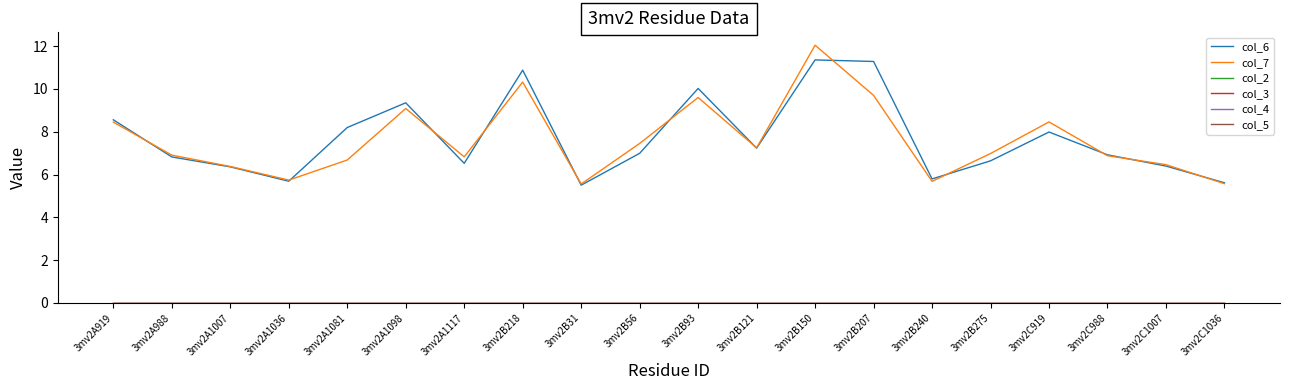

What is the label of the 6th point from the right?

3mv2B240